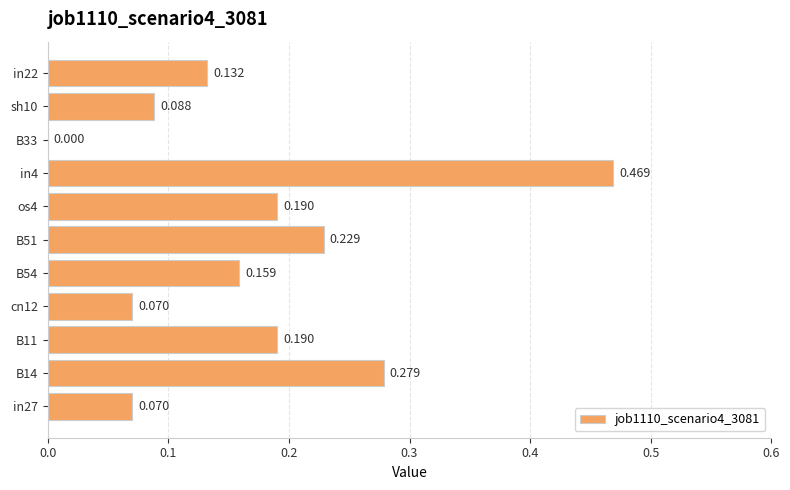

What is the difference between the second highest and minimum values?

0.3